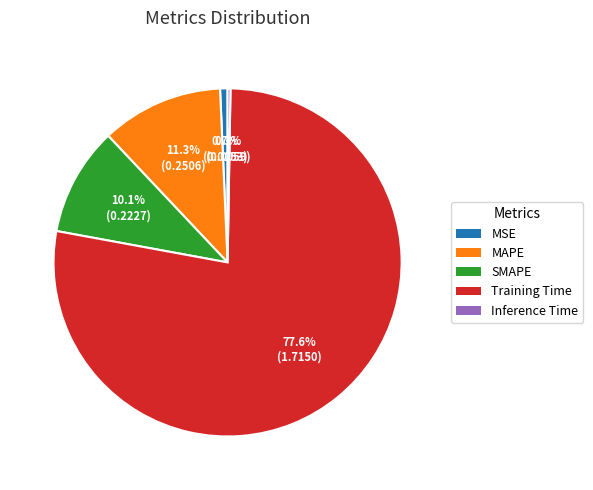

How much of the chart is everything except MSE?

99.3%